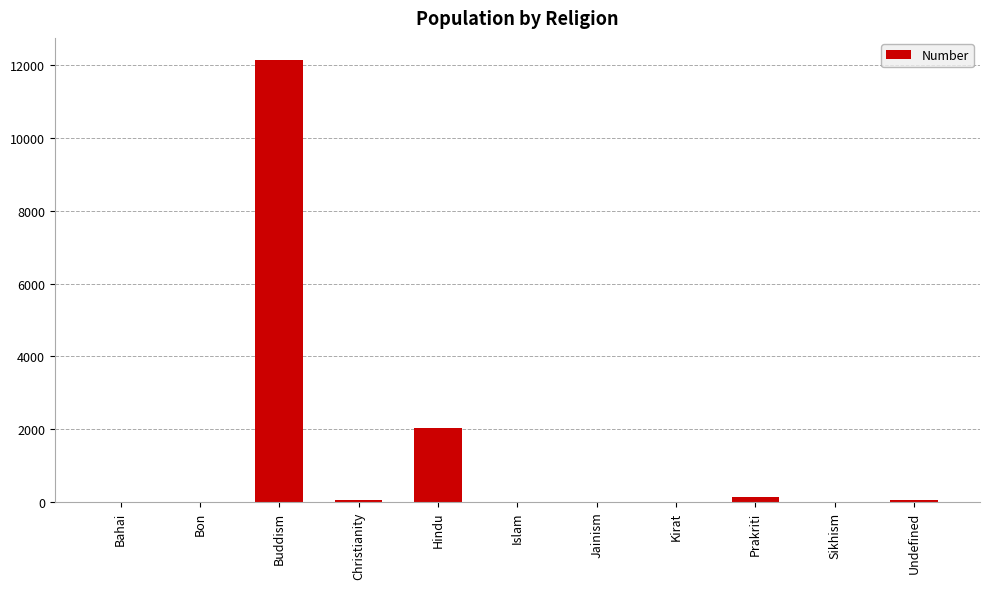

Are the bars horizontal?

No